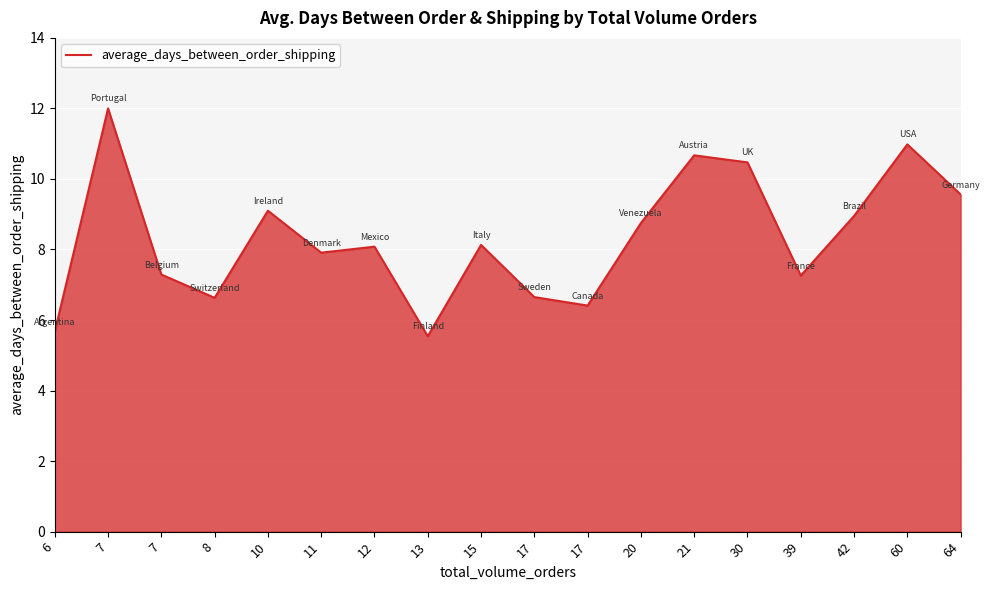

Where does the data first go above 8?

7